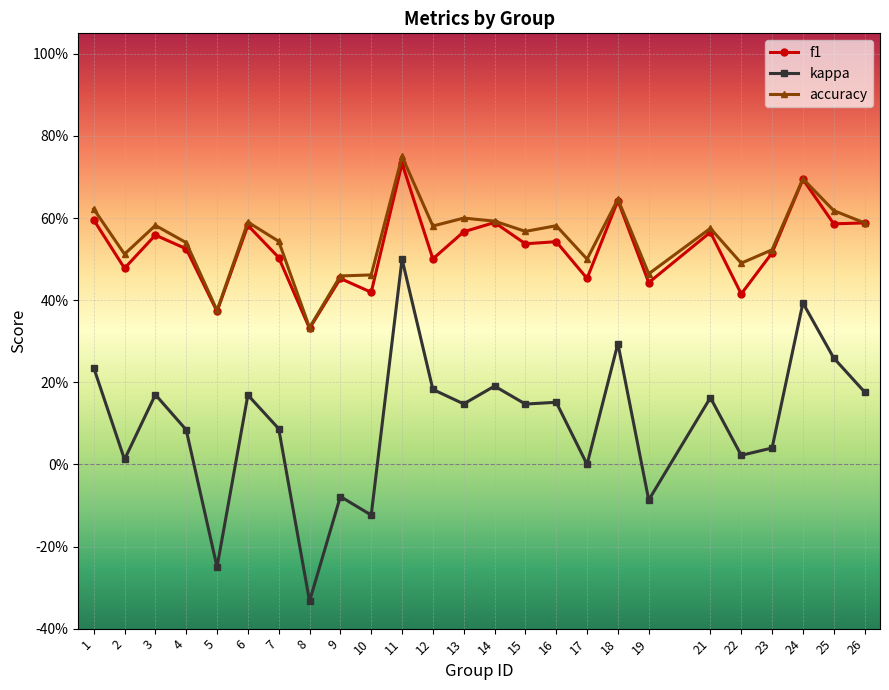

Rank the series at 1 from lowest to highest value.

kappa, f1, accuracy